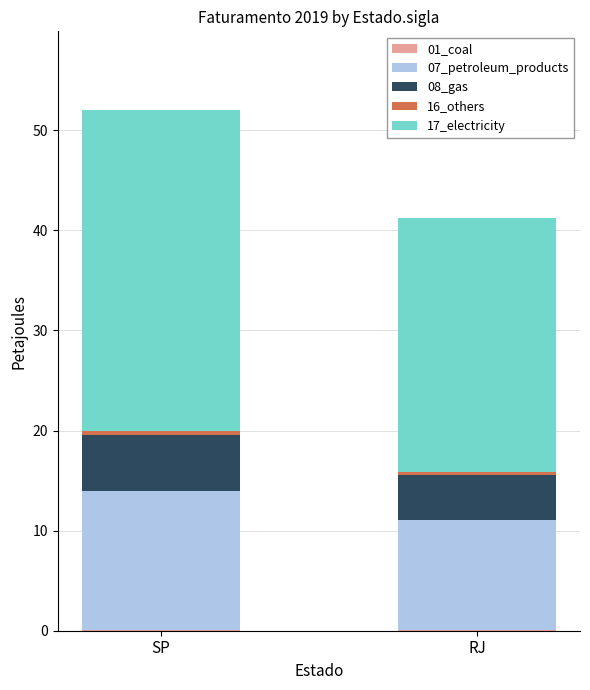

At which category is the sum across all series the highest?

SP